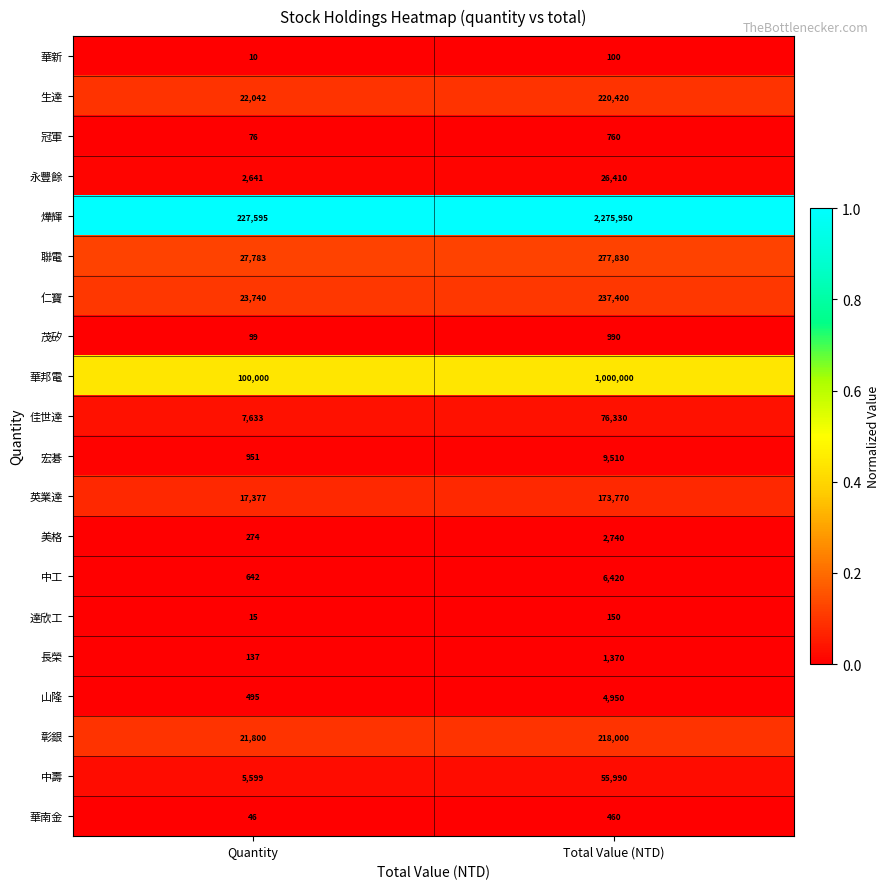

Which series has the largest total across all categories?

燁輝